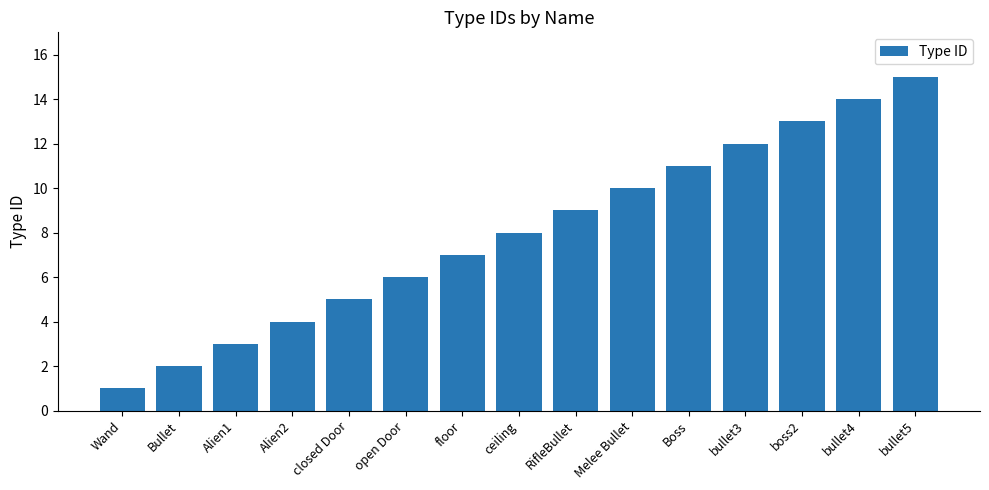

The value at bullet4 is 7. True or false?

False